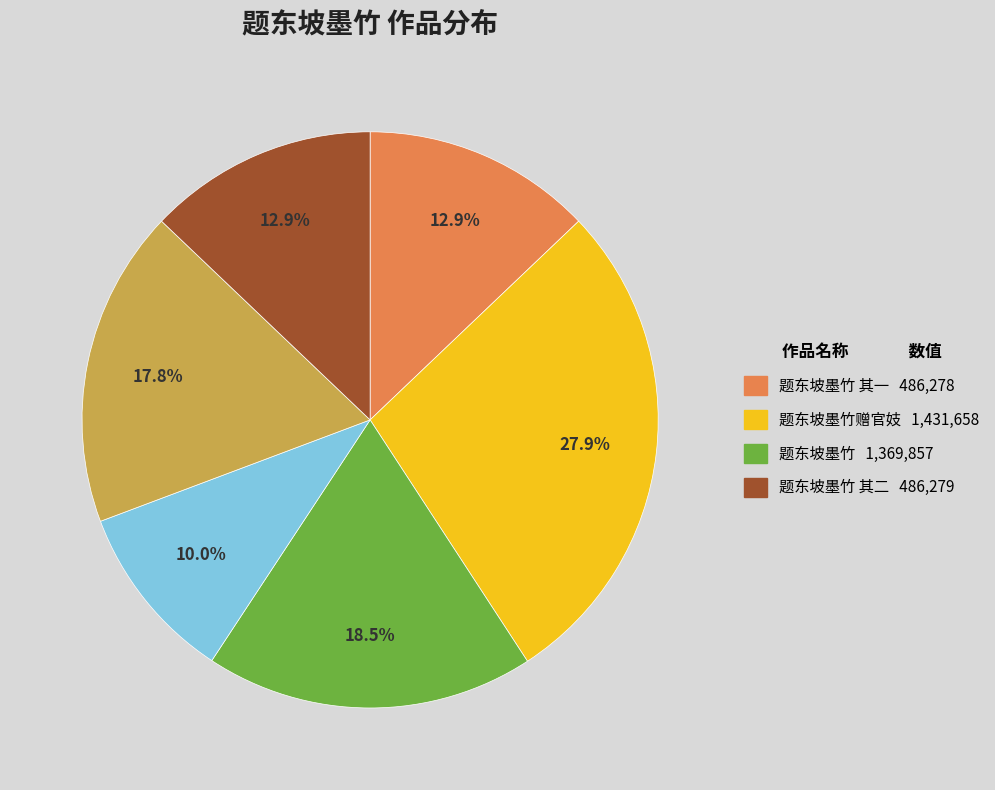

Is there a majority slice in this chart?

No